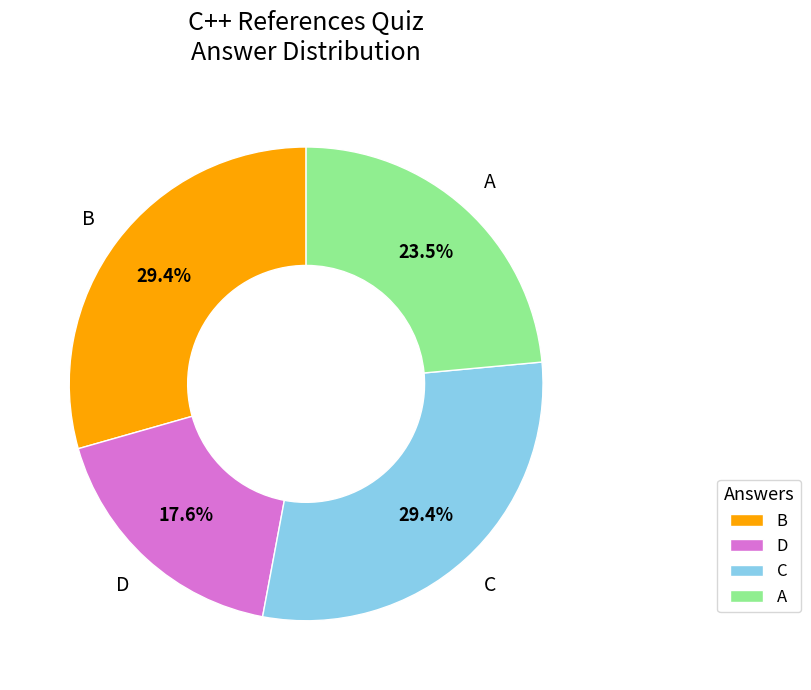

What is the smallest slice in the pie chart?

D